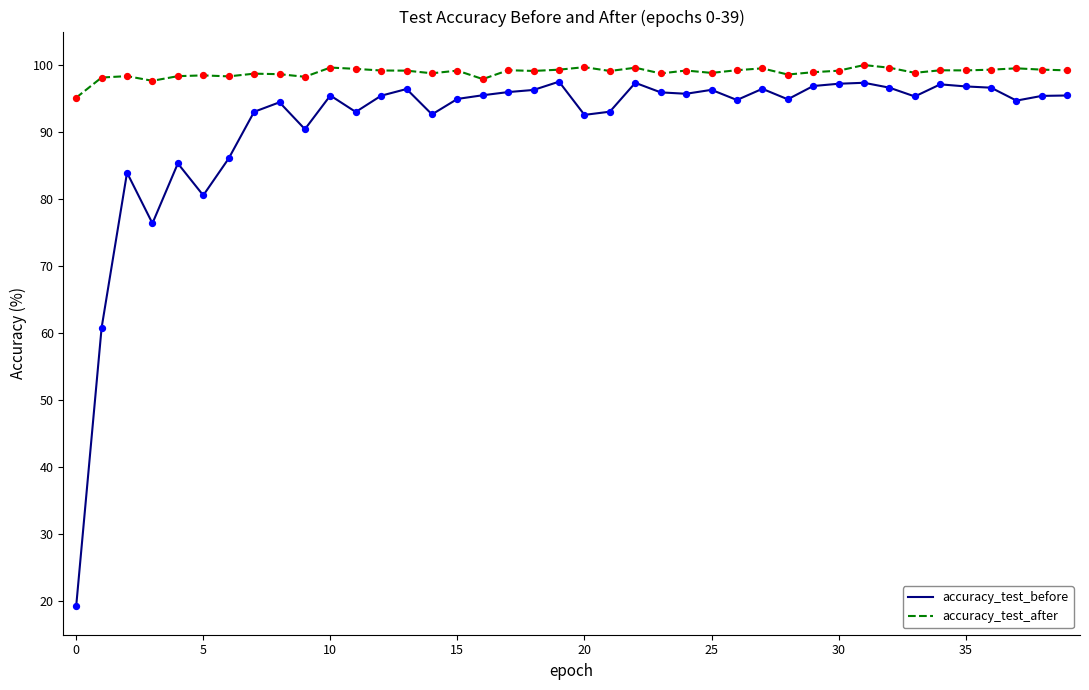

Which series has the largest total across all categories?

accuracy_test_after